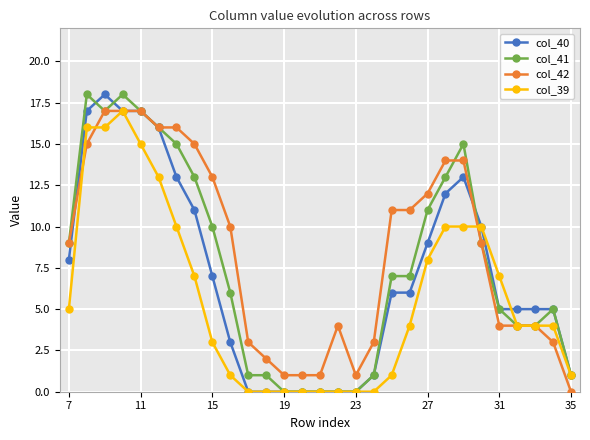

What is the difference between the maximum and minimum values in the col_41 series?

18